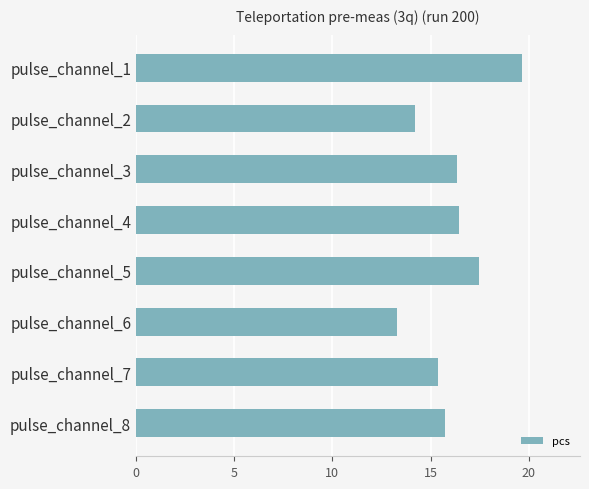

How many values exceed 16?

4